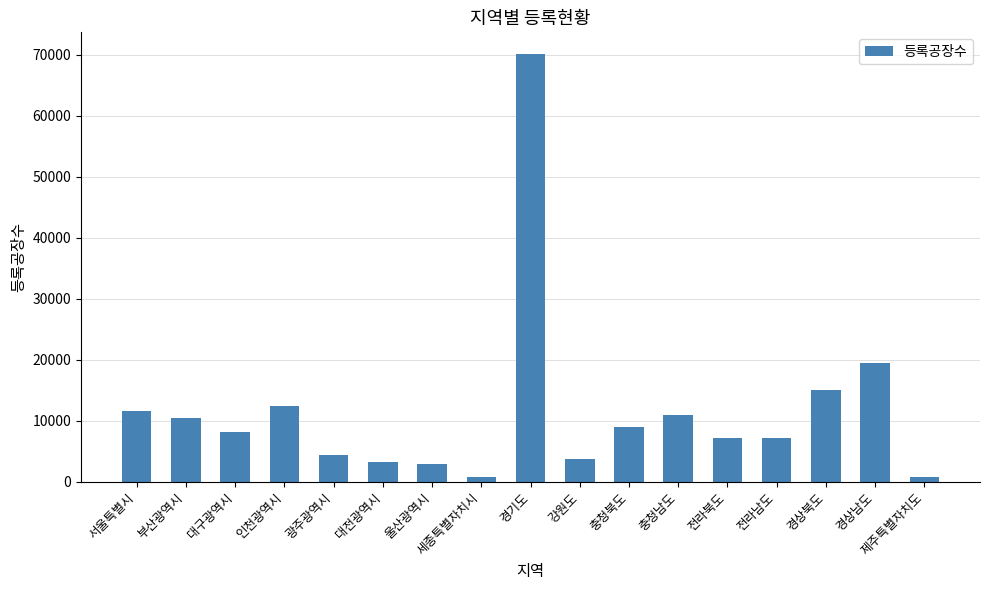

Count the number of categories in the chart.

17